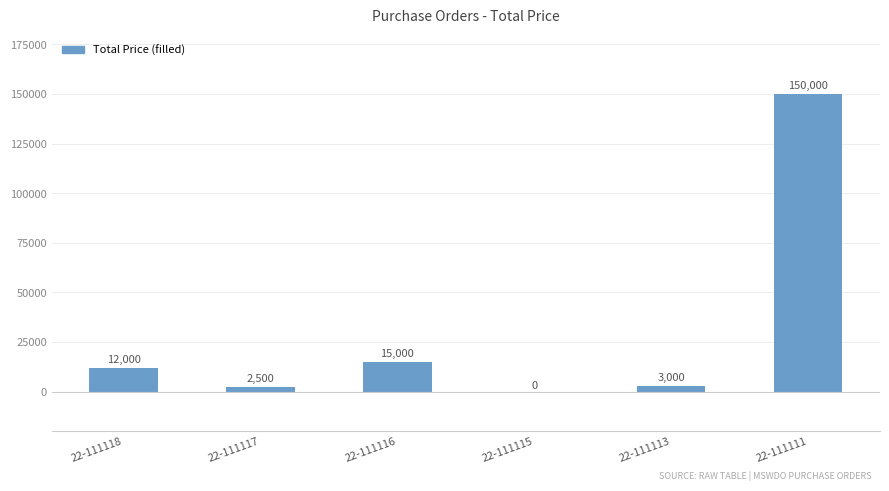

Between 22-111118 and 22-111113, which is larger?

22-111118